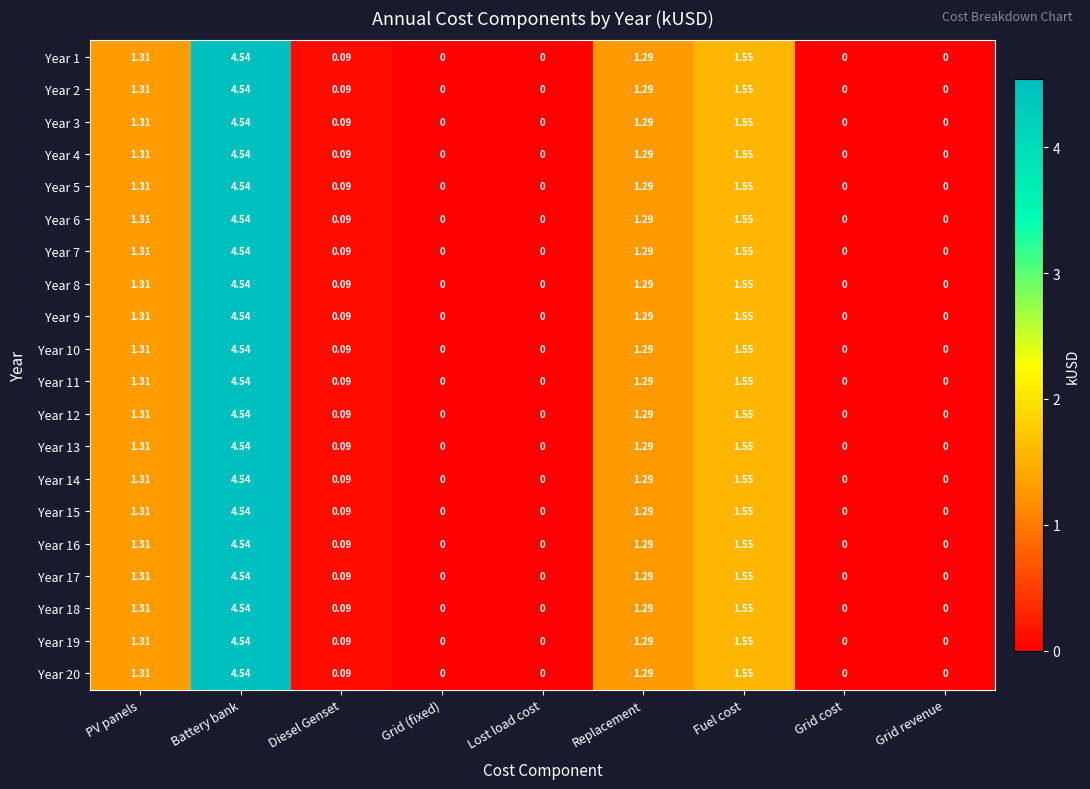

At which category does the chart reach its peak across all series?

Battery bank